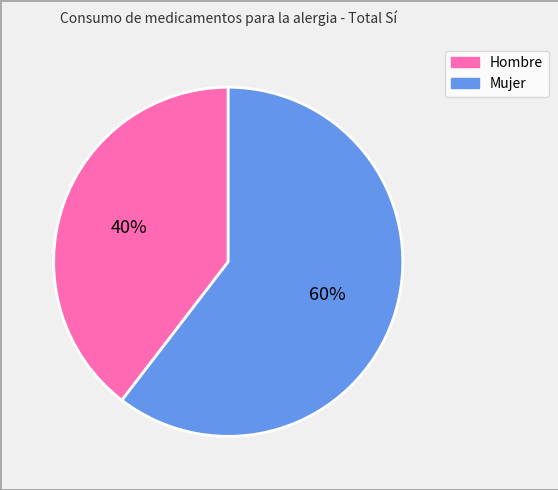

Count the number of slices in the pie.

2